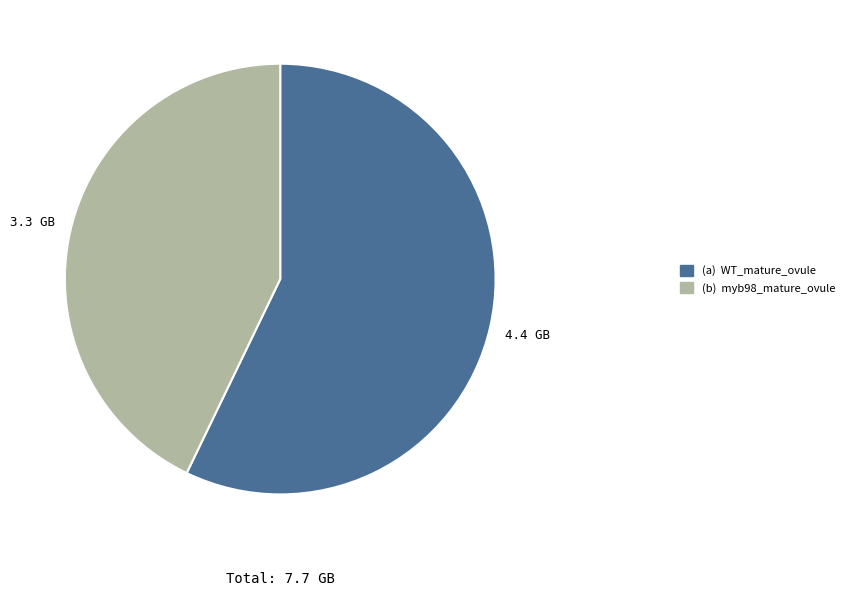

Does any single category account for the majority?

Yes